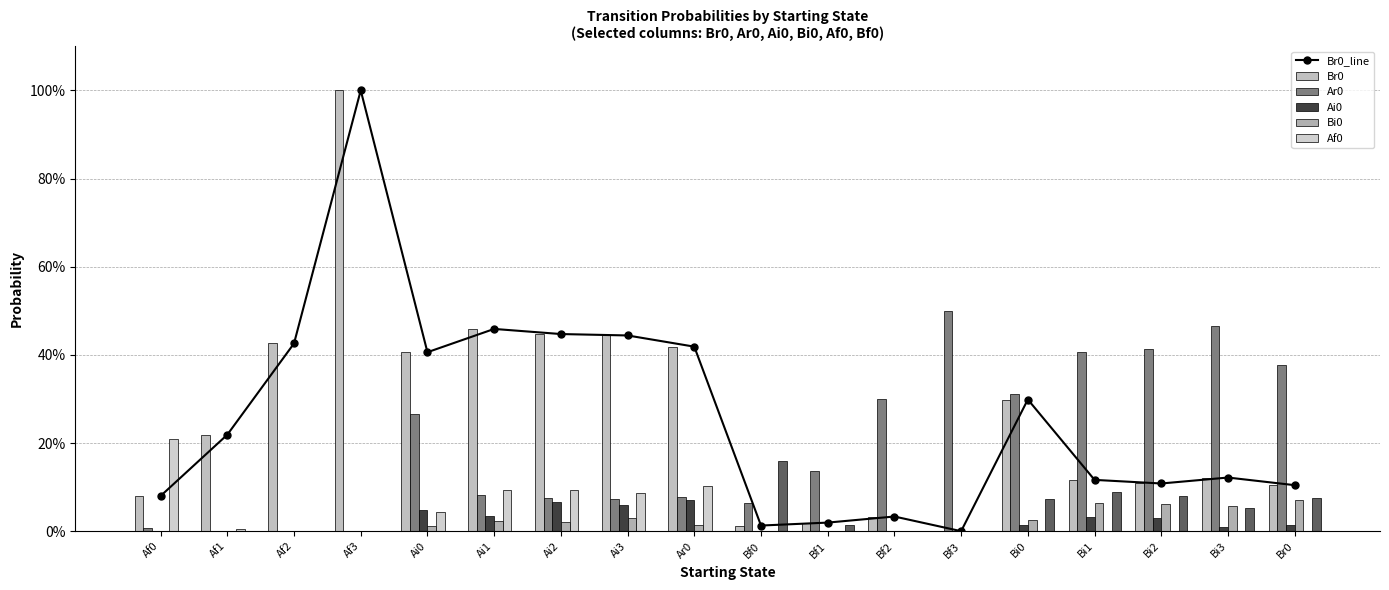

What is the label of the 12th bar from the right?

Ai2